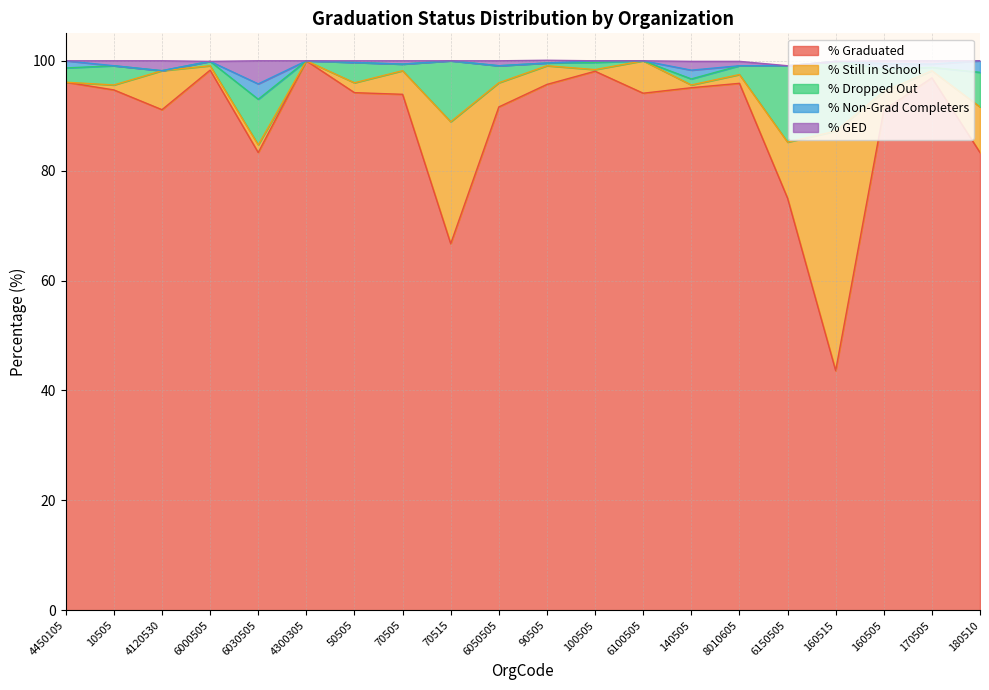

The % Still in School series shows 0.5 at 8010605. True or false?

False